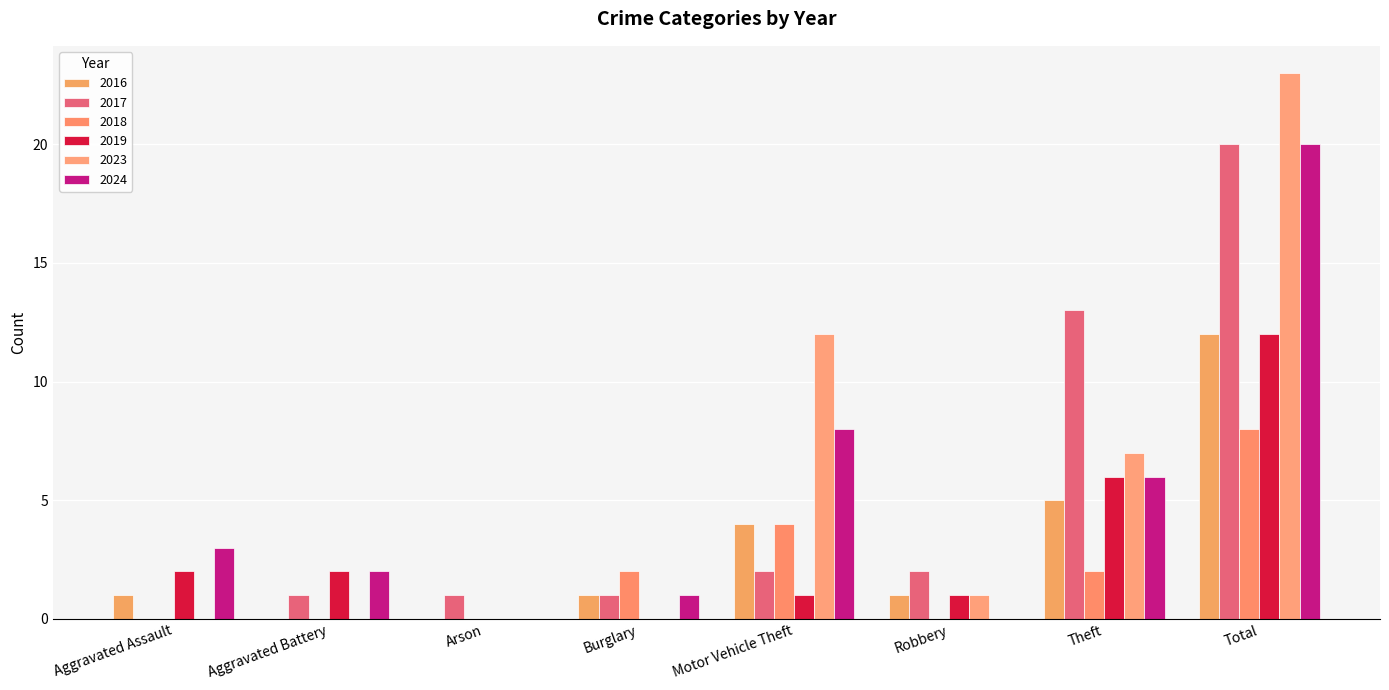

What is the average value of the 2023 series?

5